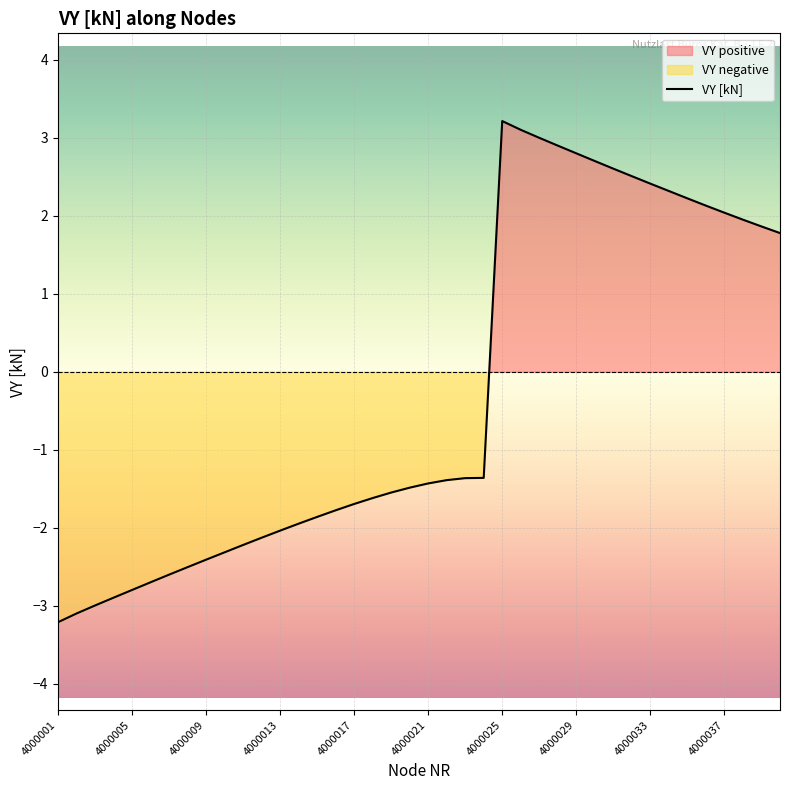

List the labels in order of value, smallest first.

4000001, 4000002, 4000003, 4000004, 4000005, 4000006, 4000007, 4000008, 4000009, 4000010, 4000011, 4000012, 4000013, 4000014, 4000015, 4000016, 4000017, 4000018, 4000019, 4000020, 4000021, 4000022, 4000023, 4000024, 4000040, 4000039, 4000038, 4000037, 4000036, 4000035, 4000034, 4000033, 4000032, 4000031, 4000030, 4000029, 4000028, 4000027, 4000026, 4000025